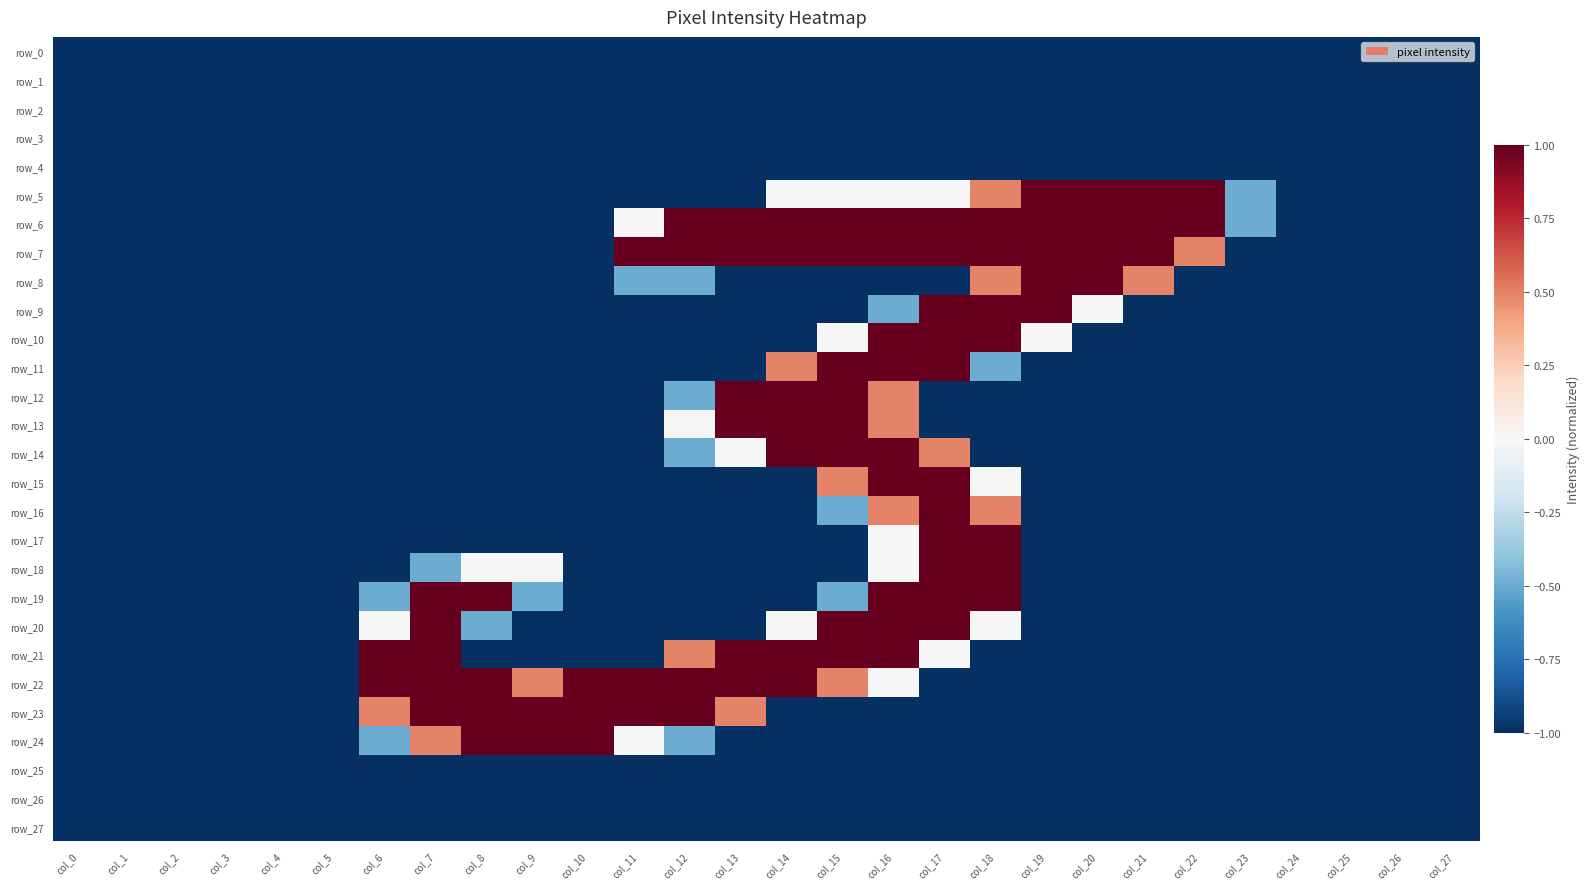

Is the value of row_20 at col_15 greater than the value of row_8 at col_9?

Yes